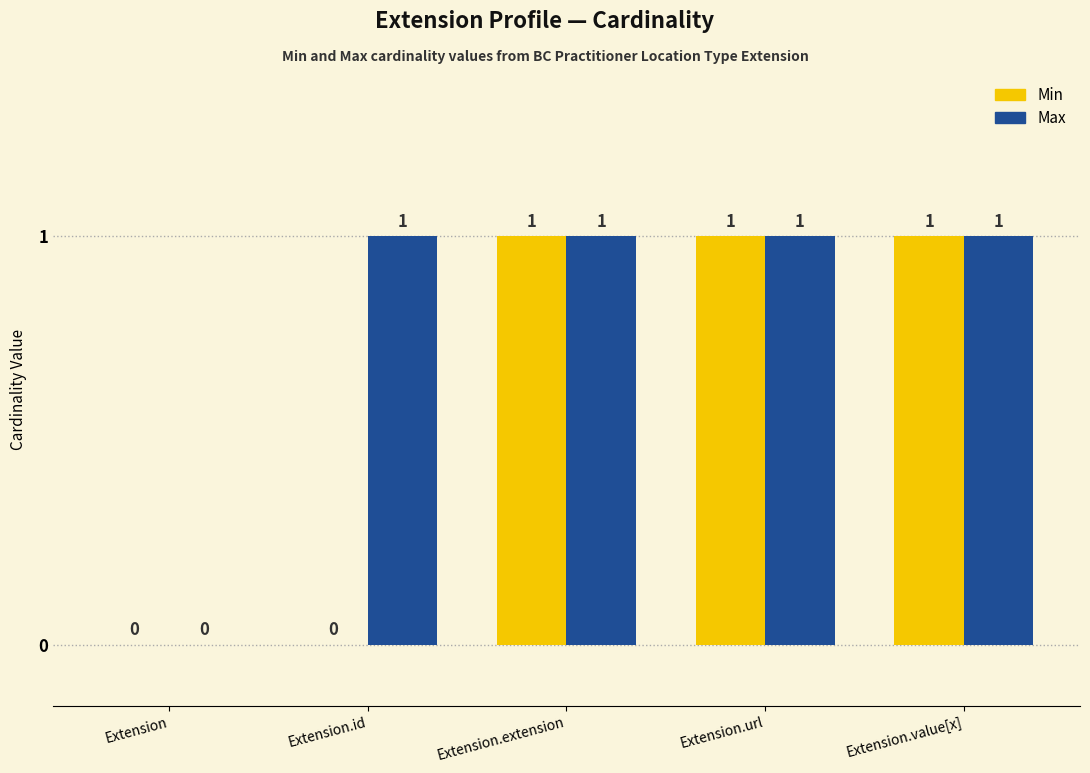

What is the sum of all Max values?

4